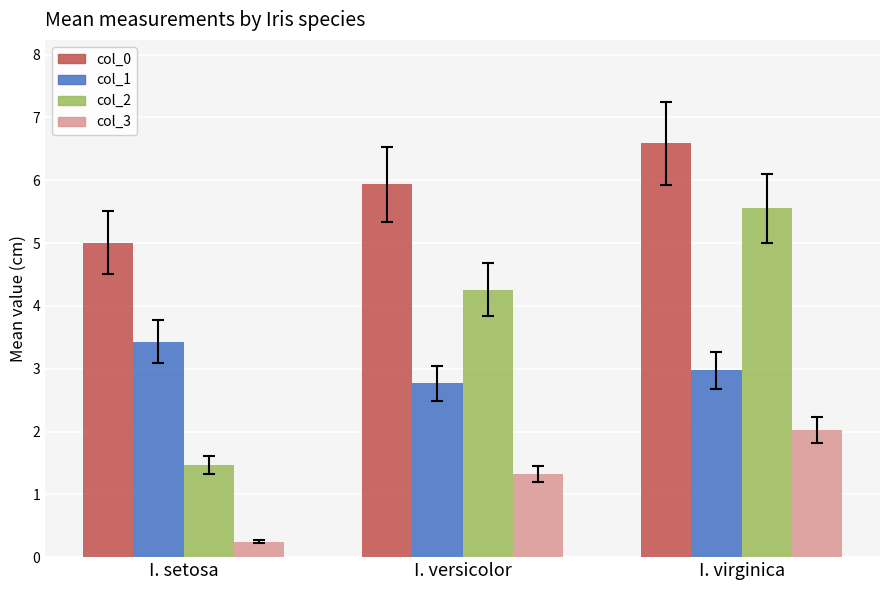

What is the difference between the maximum and second lowest values in the col_3 series?

0.7